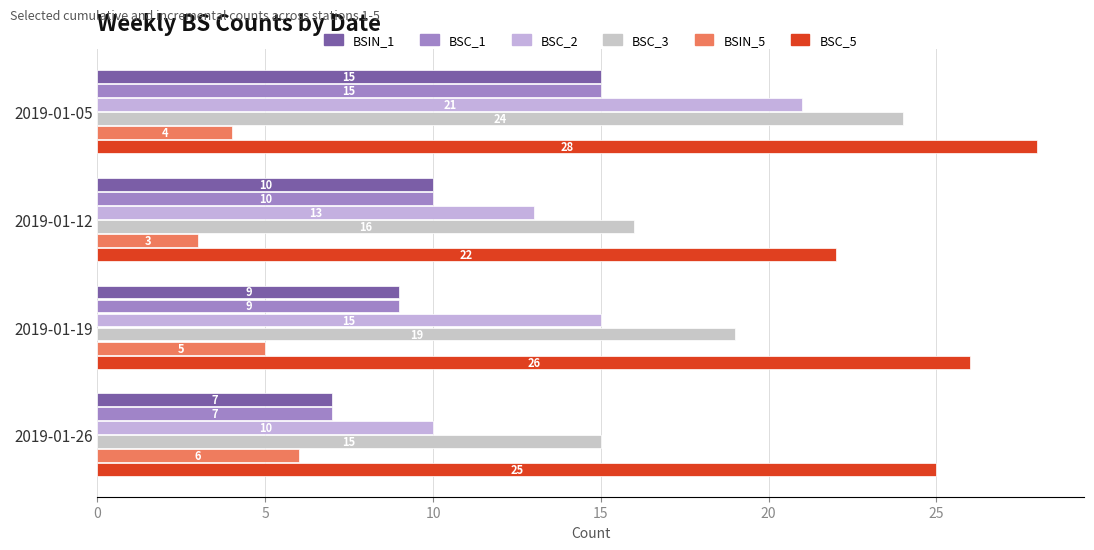

Count the number of data series in this chart.

6